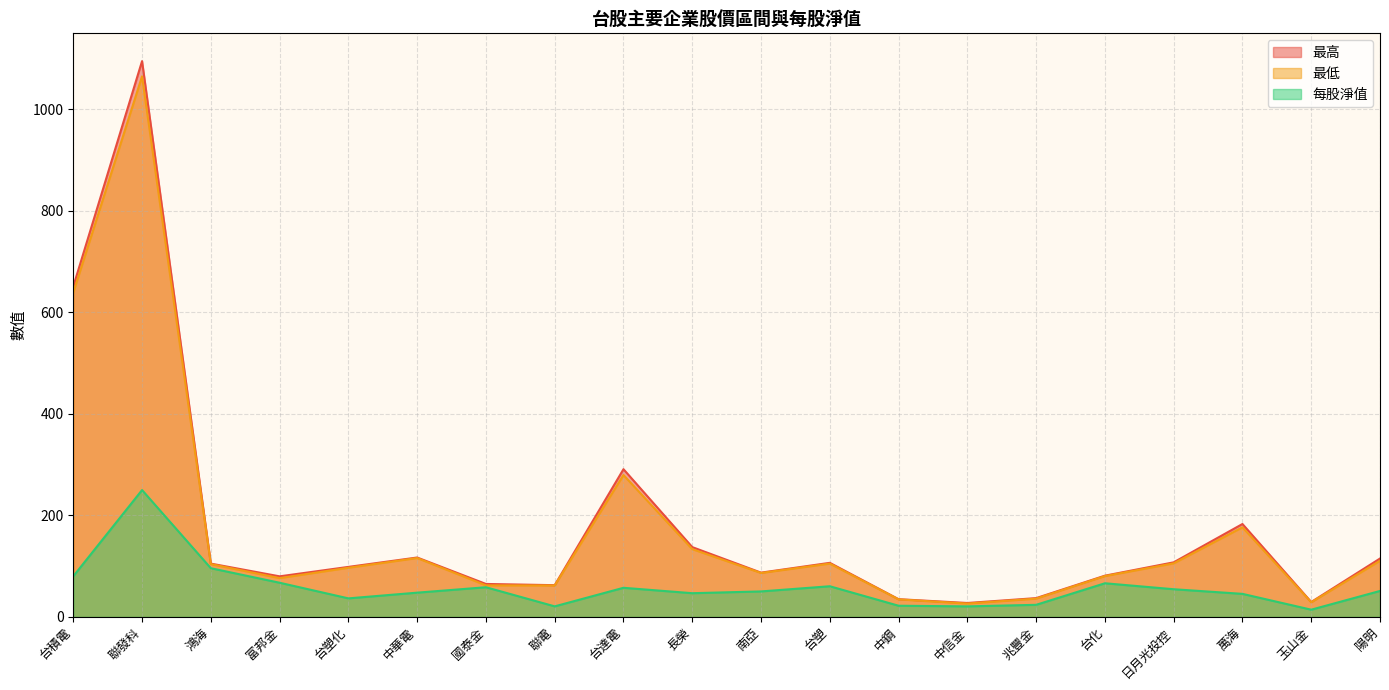

How many values in the 最高 series exceed 105?

9